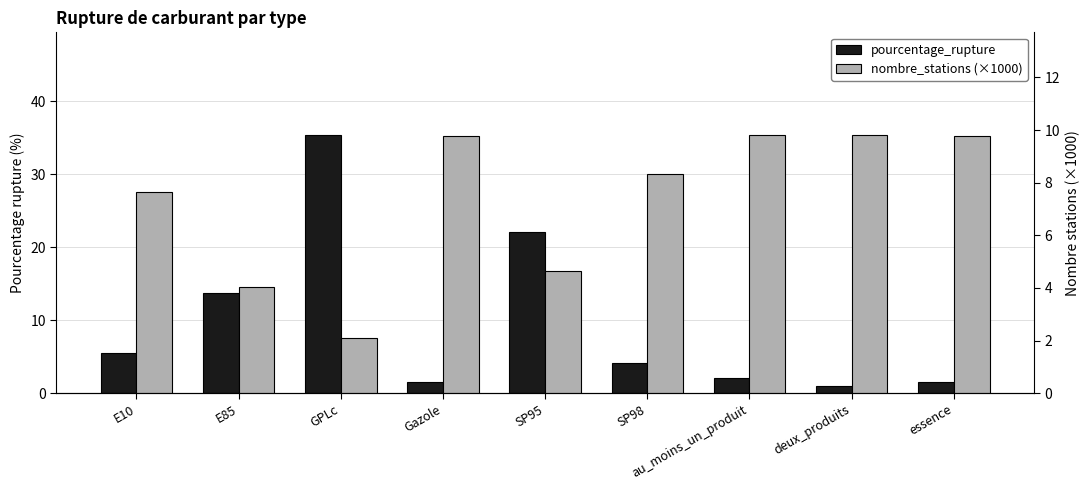

What is the total value across all series at SP98?

12.5